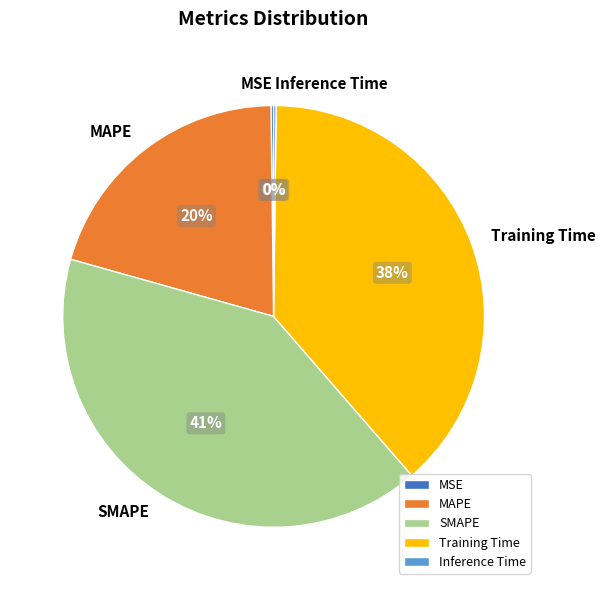

To the nearest percent, what percentage of the pie is Training Time?

38%